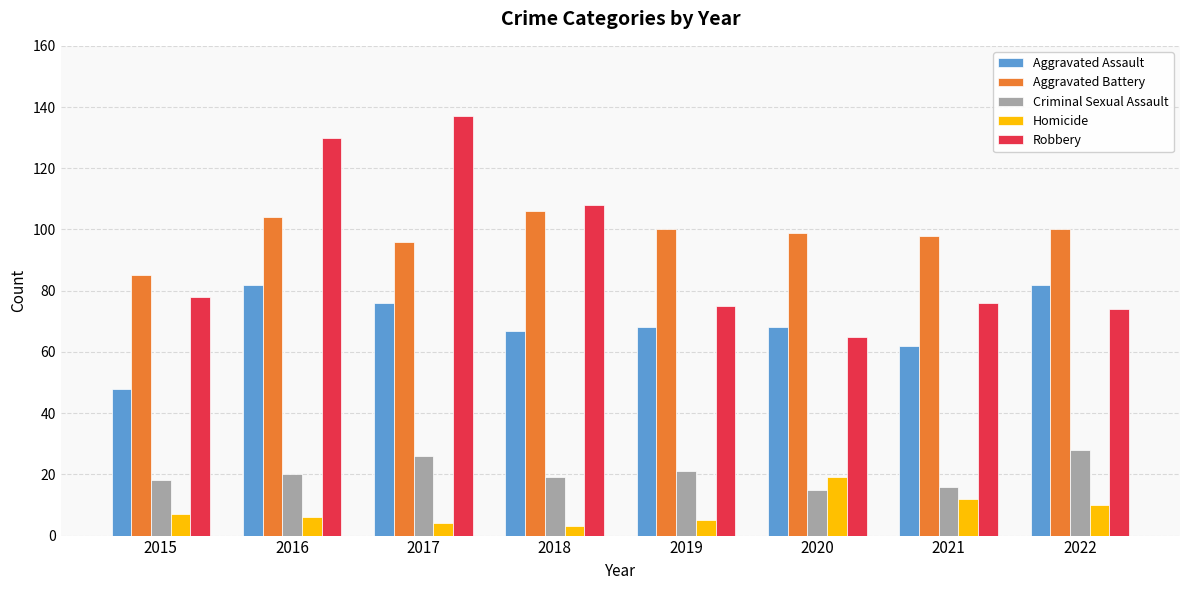

What is the approximate value of Aggravated Battery at 2015, to the nearest 5?

85